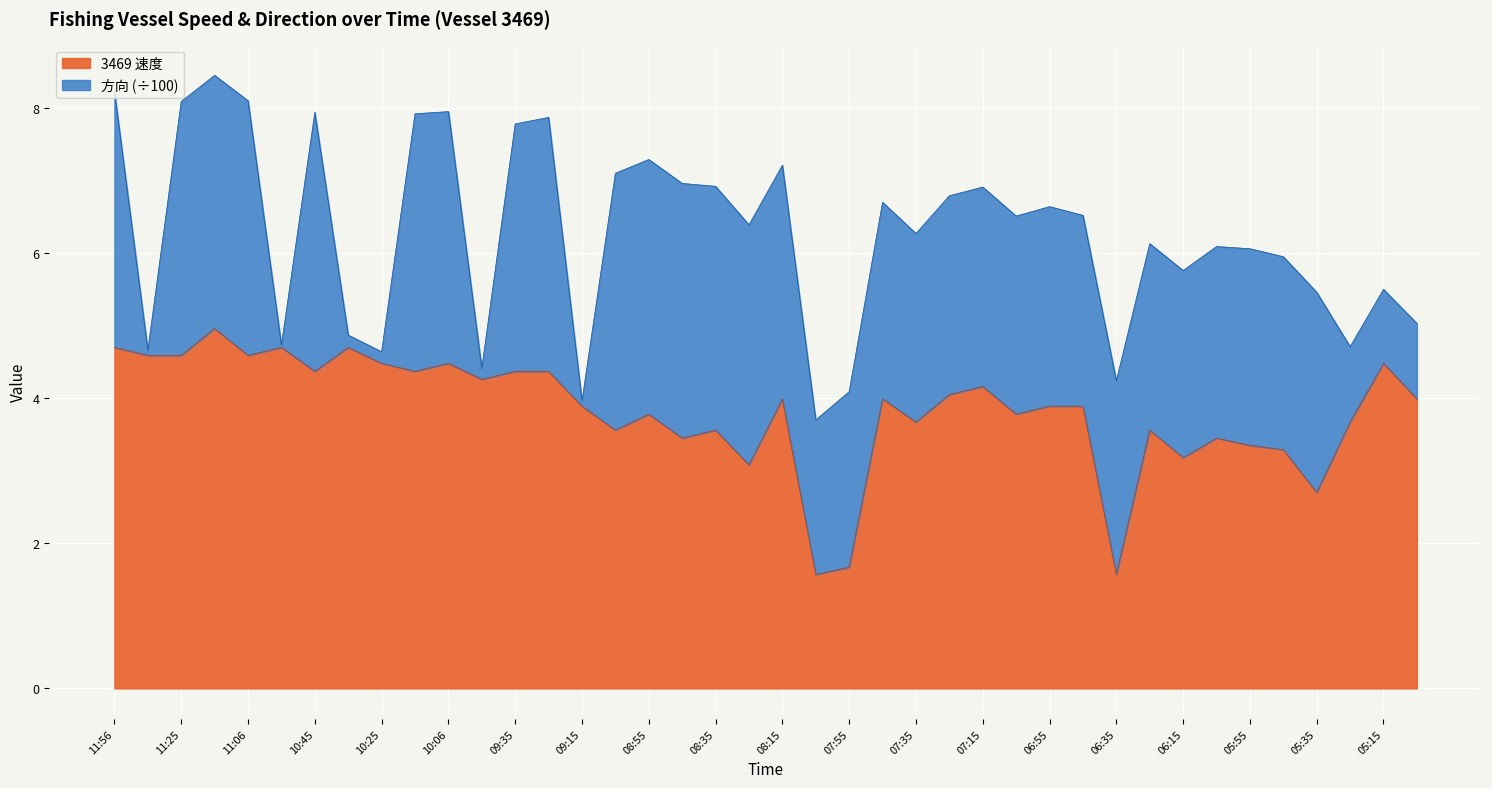

What is the average value?

3.8